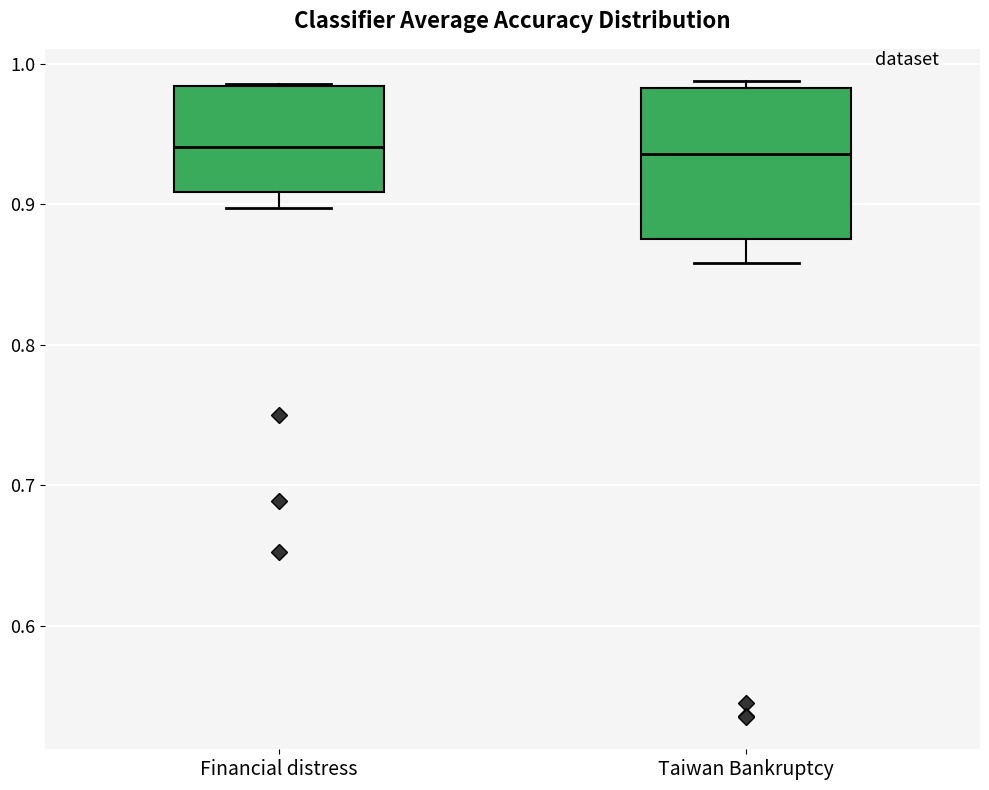

Reading left to right, read every box against the y-axis: the position of its median line, the range the box covers, and the ends of its whiskers. The values are not printed on the chart, so give them approximately, as read against the axis.

Financial distress: median 0.94, box 0.91 to 0.98, whiskers 0.90 to 0.99
Taiwan Bankruptcy: median 0.94, box 0.88 to 0.98, whiskers 0.86 to 0.99